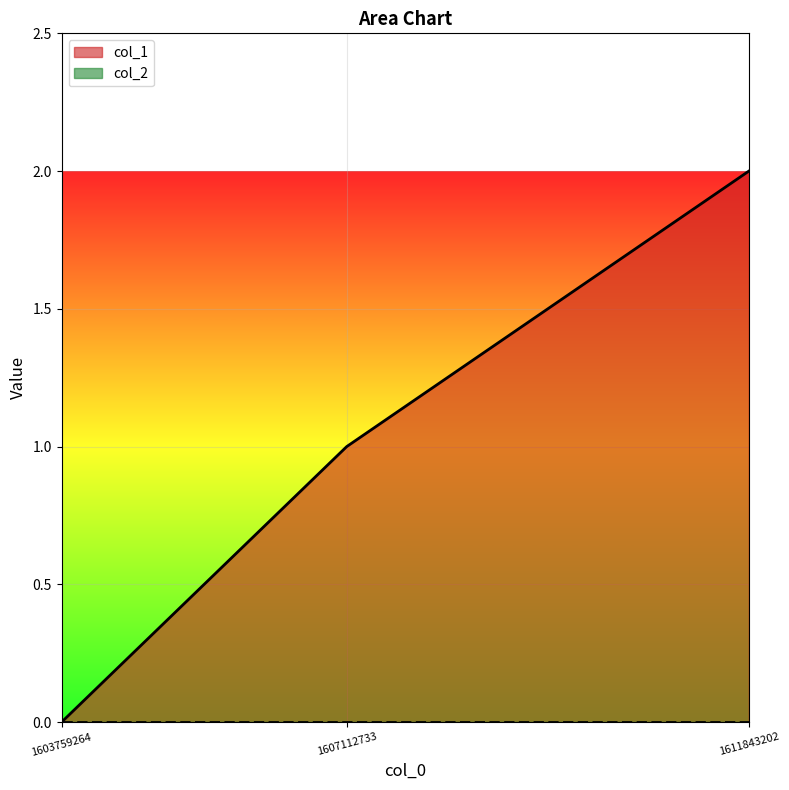

The value at 1607112733 is 2. True or false?

False